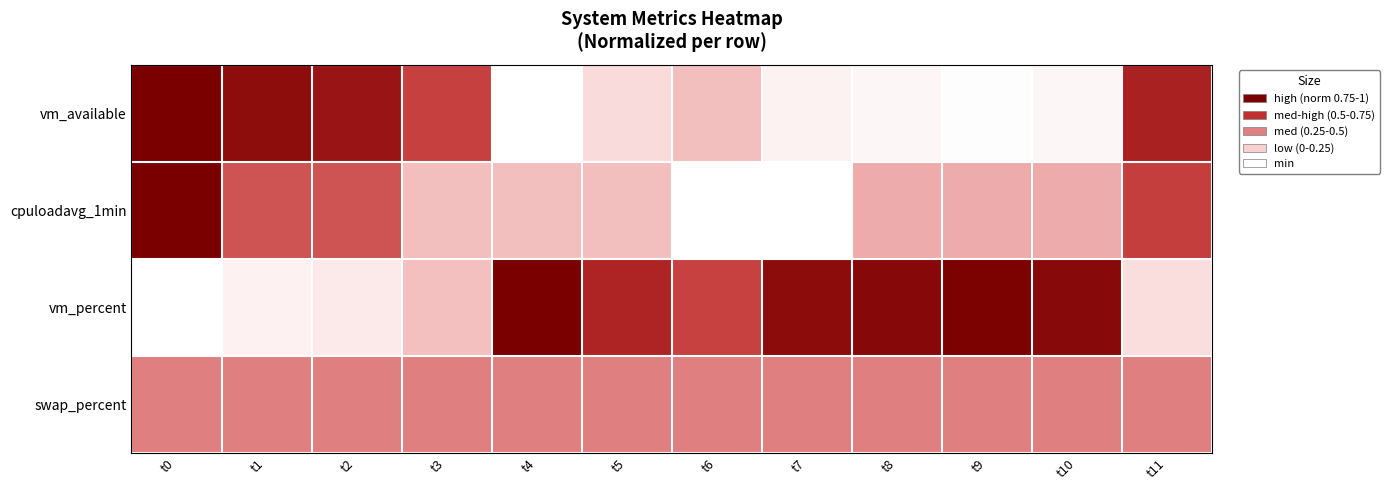

Which series has the largest total across all categories?

vm_percent